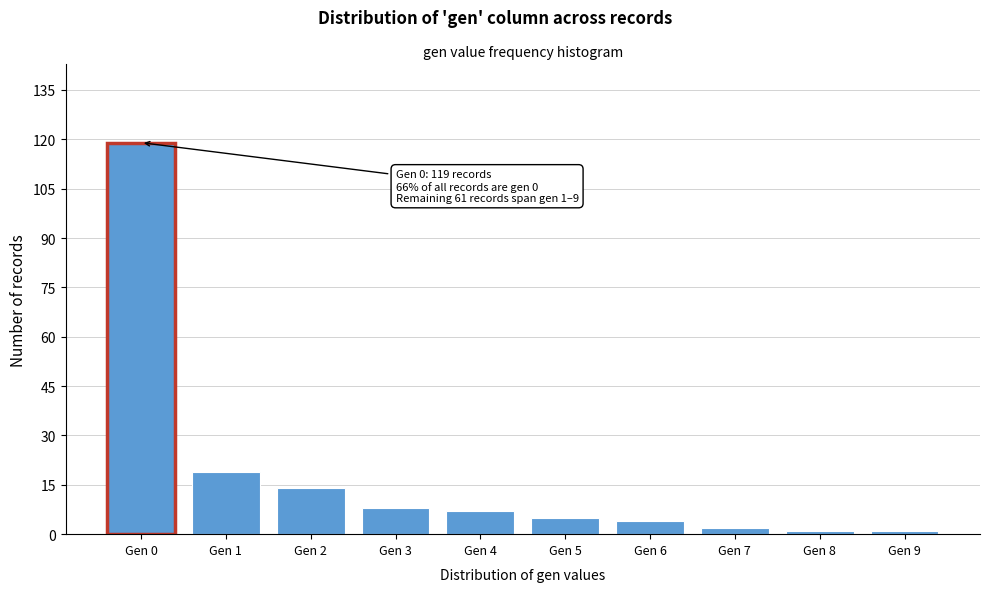

Reading right to left, what are all the values shown in this chart?

1	1	2	4	5	7	8	14	19	119